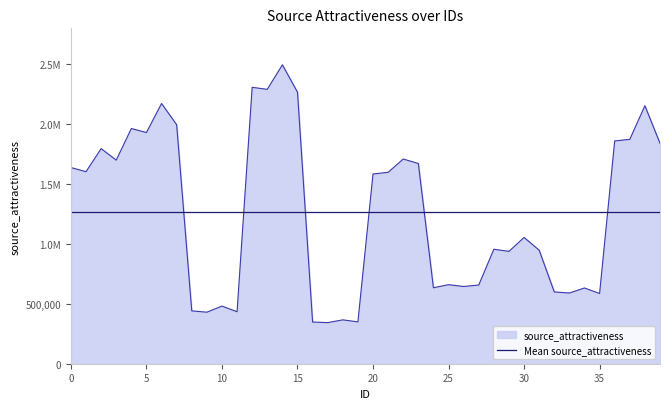

Rank the categories by value from highest to lowest.

14, 12, 13, 15, 6, 38, 7, 4, 5, 37, 36, 39, 2, 22, 3, 23, 0, 1, 21, 20, 30, 28, 31, 29, 25, 27, 26, 24, 34, 32, 33, 35, 10, 8, 11, 9, 18, 19, 16, 17